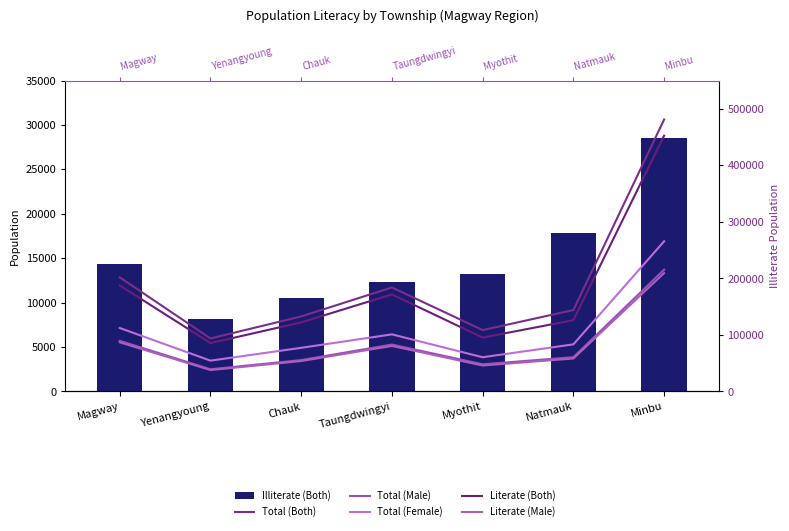

Where does the Literate (Both) series first go above 126106?

Magway